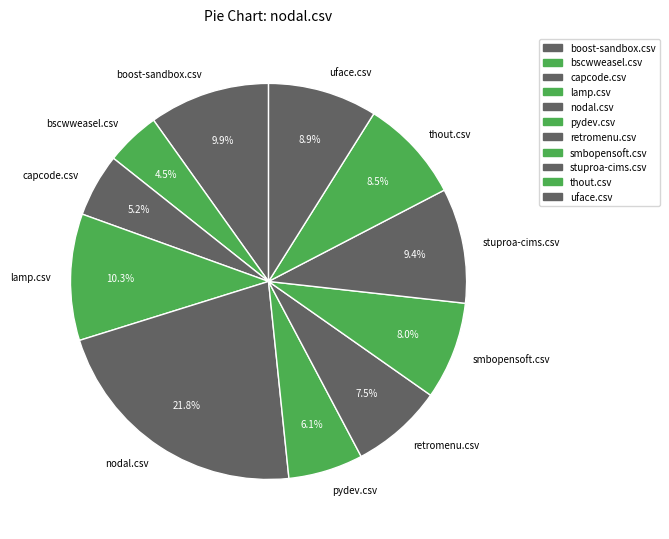

True or false: smbopensoft.csv accounts for 2% of the total.

False